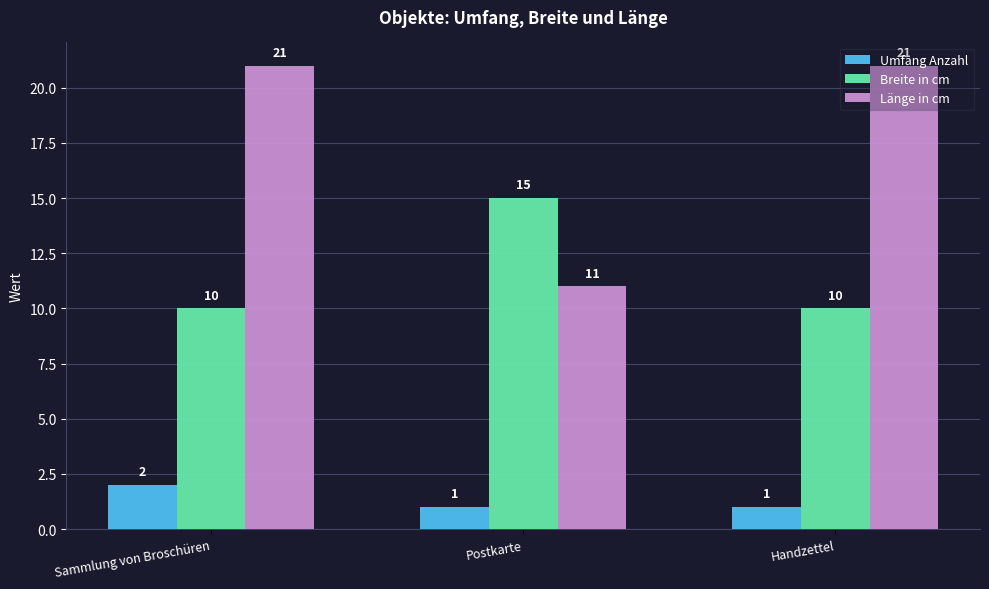

List the series in order of their peak value, lowest first.

Umfang Anzahl, Breite in cm, Länge in cm